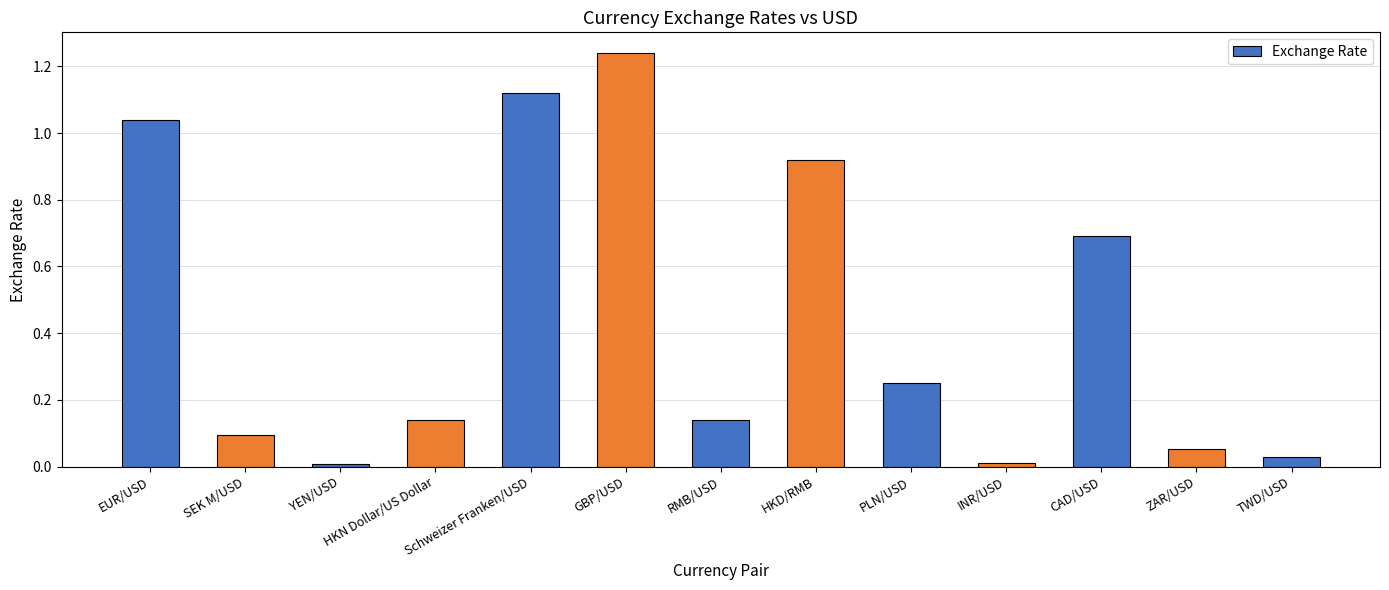

Between ZAR/USD and RMB/USD, which is larger?

RMB/USD